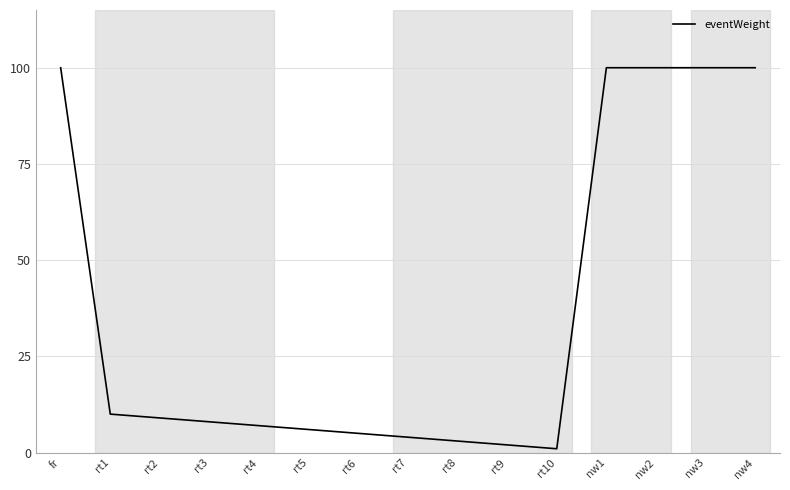

What is the difference between the maximum and minimum values?

99